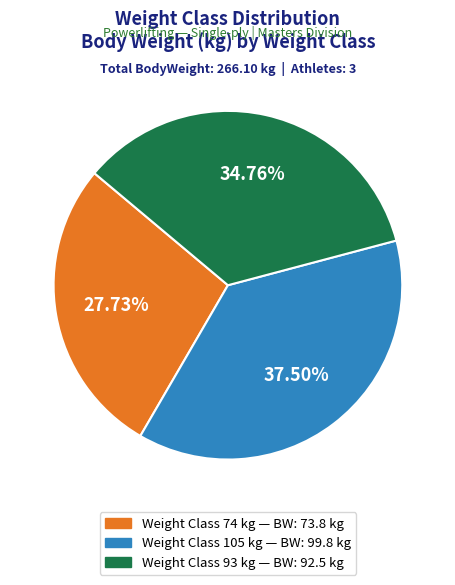

Is there any slice that represents more than half of the pie?

No